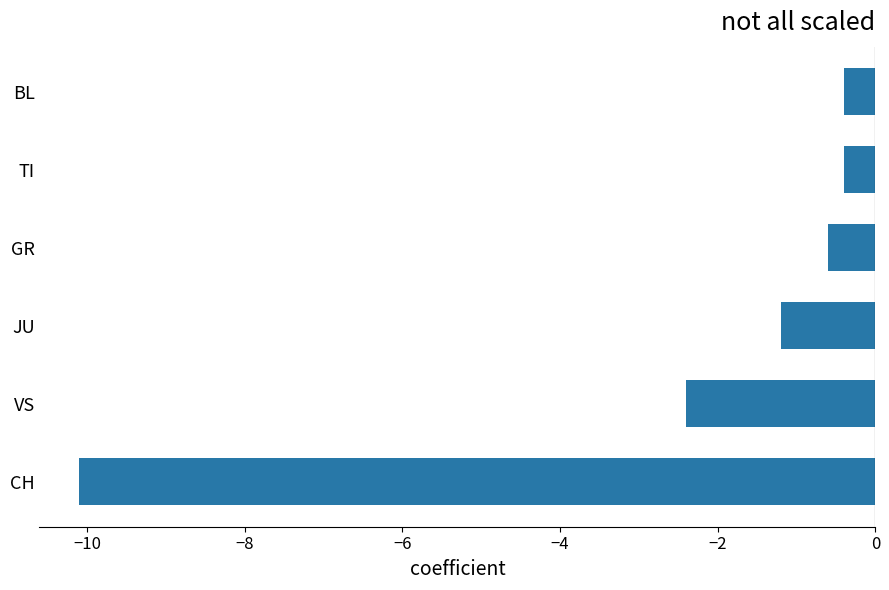

The chart shows a value of -3.2 at VS. True or false?

False